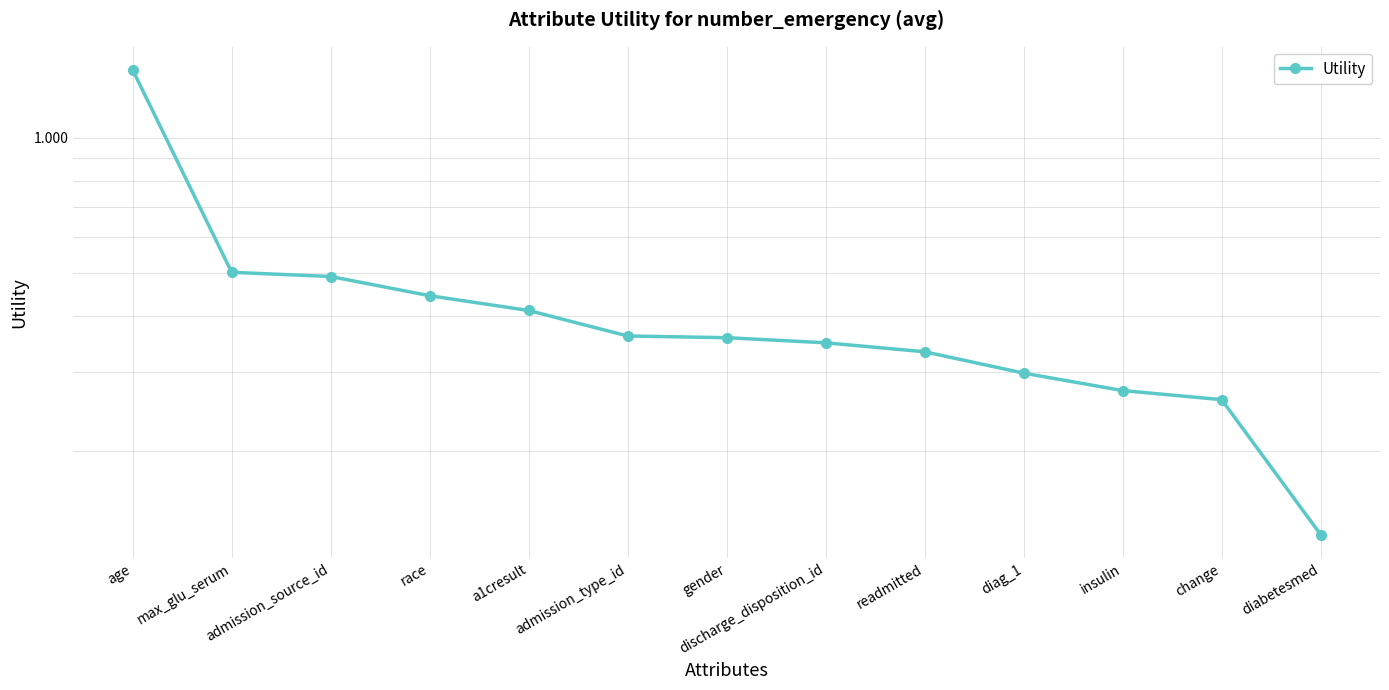

What is the sum of the values at insulin and diag_1?

0.6